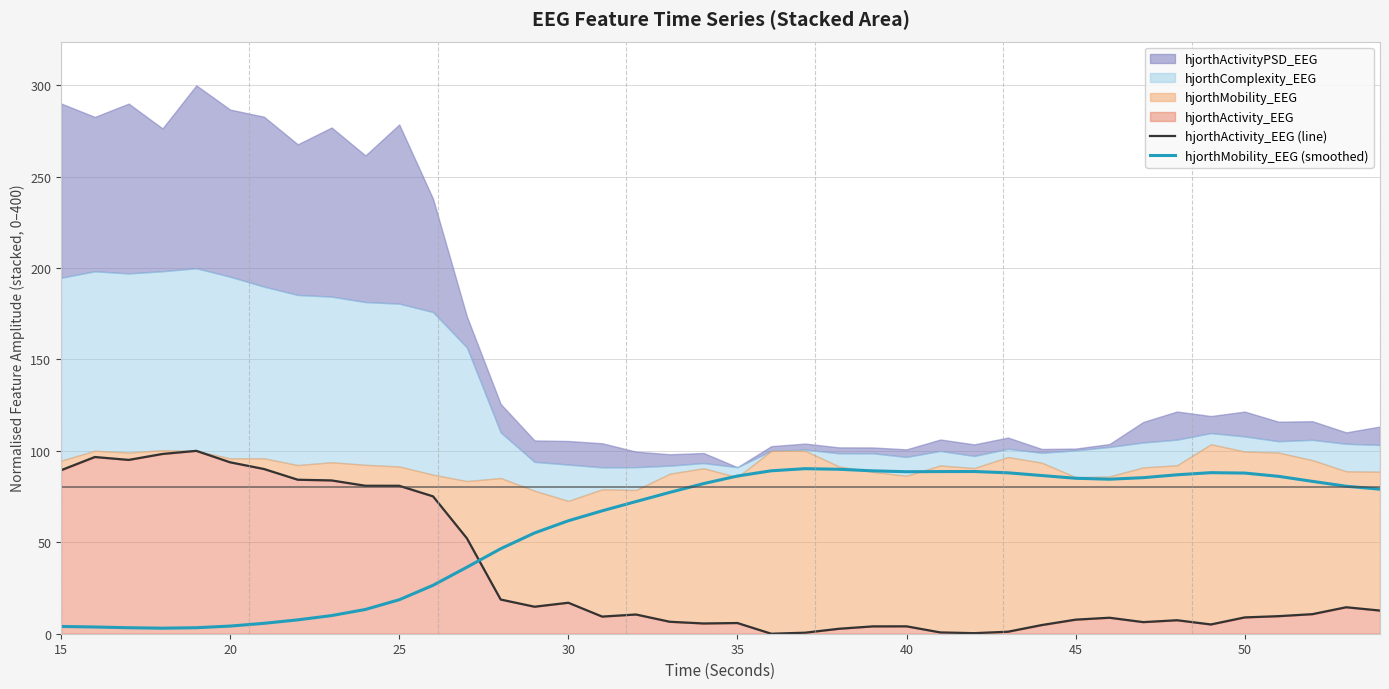

How many values in the hjorthActivity_EEG (line) series are below 10?

20